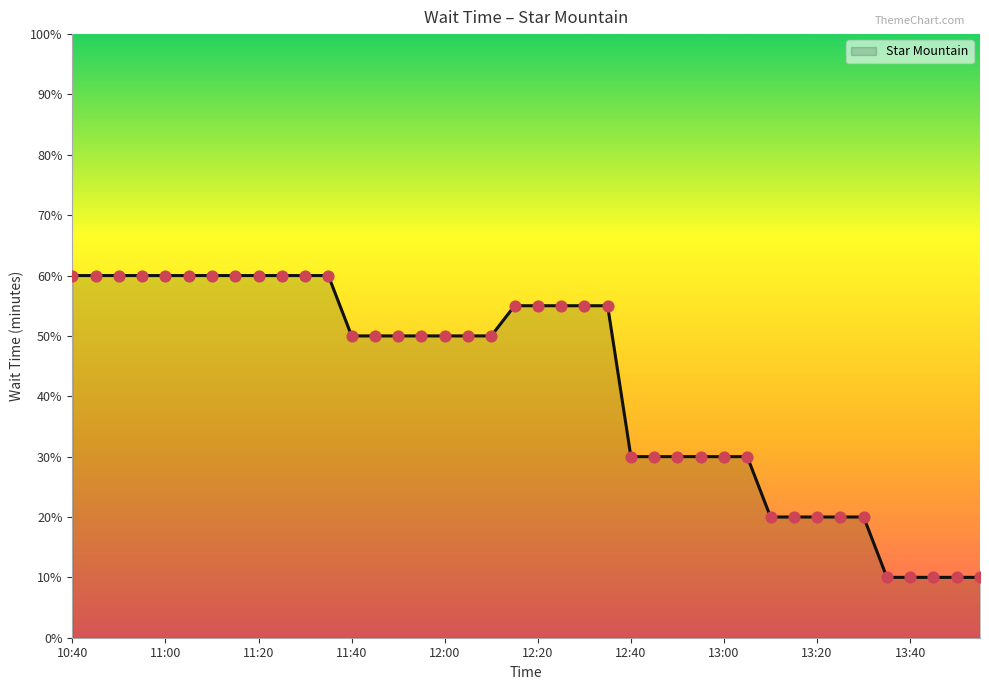

What is the minimum value shown in the chart?

10